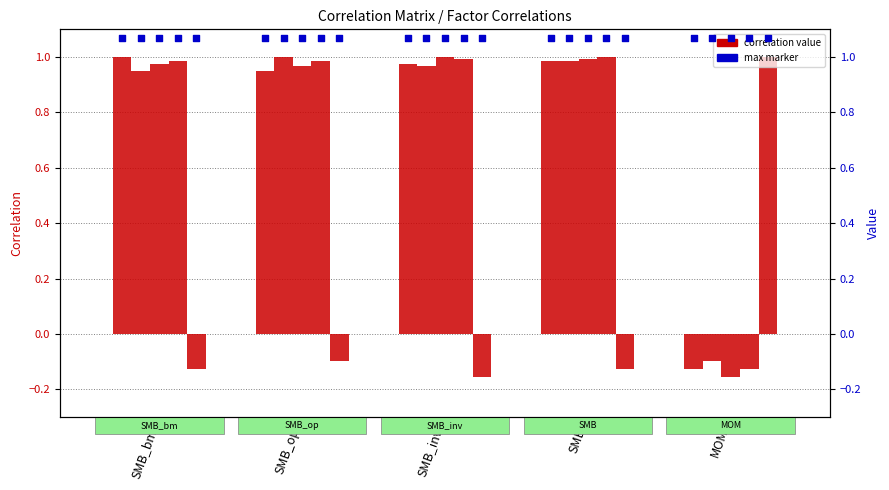

Which series reaches the maximum Y coordinate?

SMB_bm